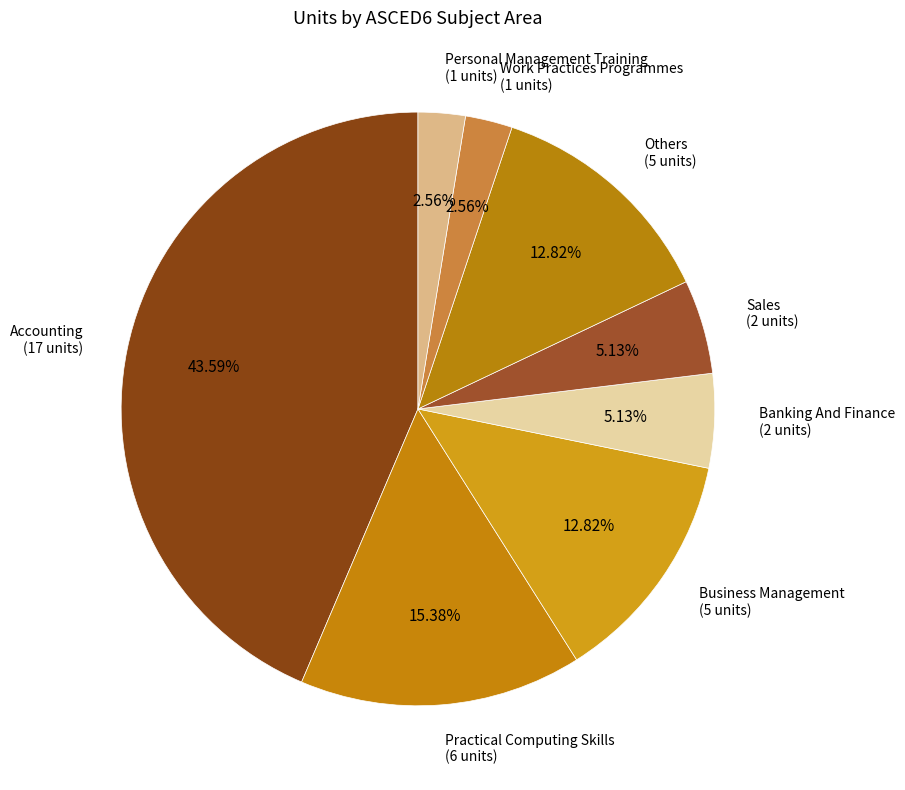

Which slice is the largest?

Accounting